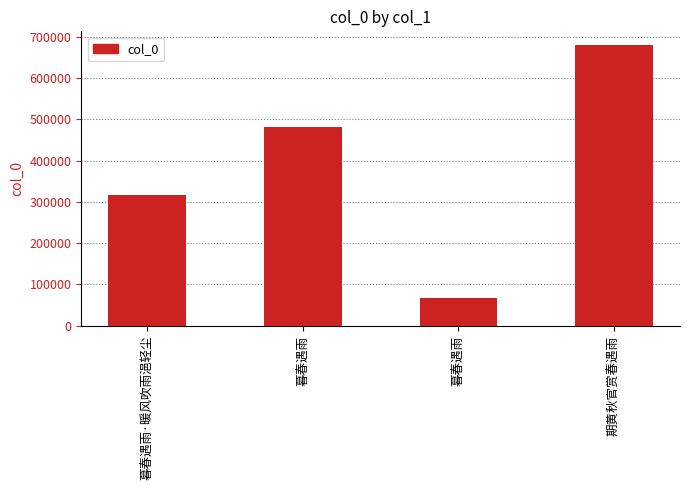

What is the difference between the second highest and second lowest values?

165880